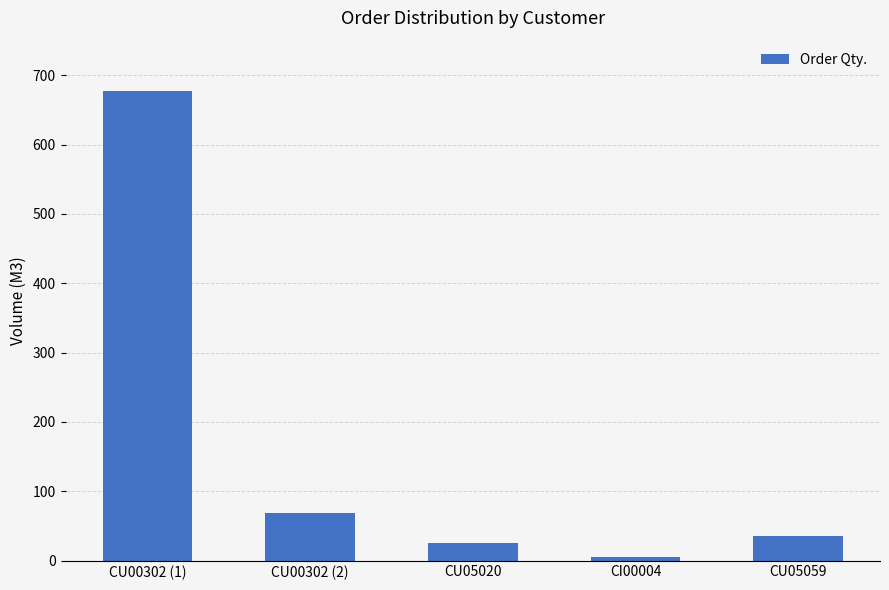

Reading left to right, what are all the values shown in this chart?

CU00302 (1)=677.0	CU00302 (2)=68.5	CU05020=25.0	CI00004=5.0	CU05059=35.0